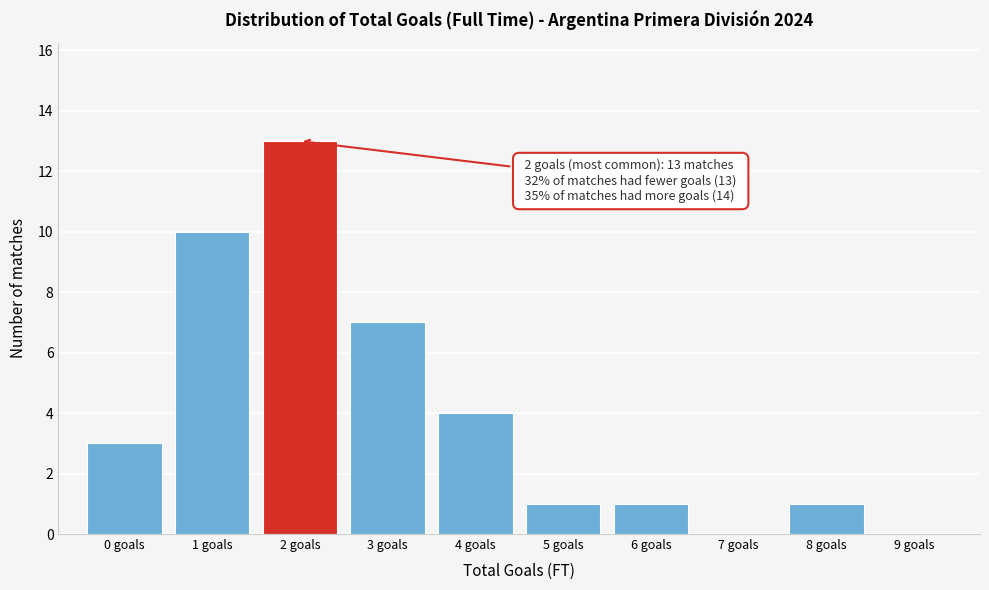

Which range on the x-axis has the tallest bar?

1.5 to 2.5